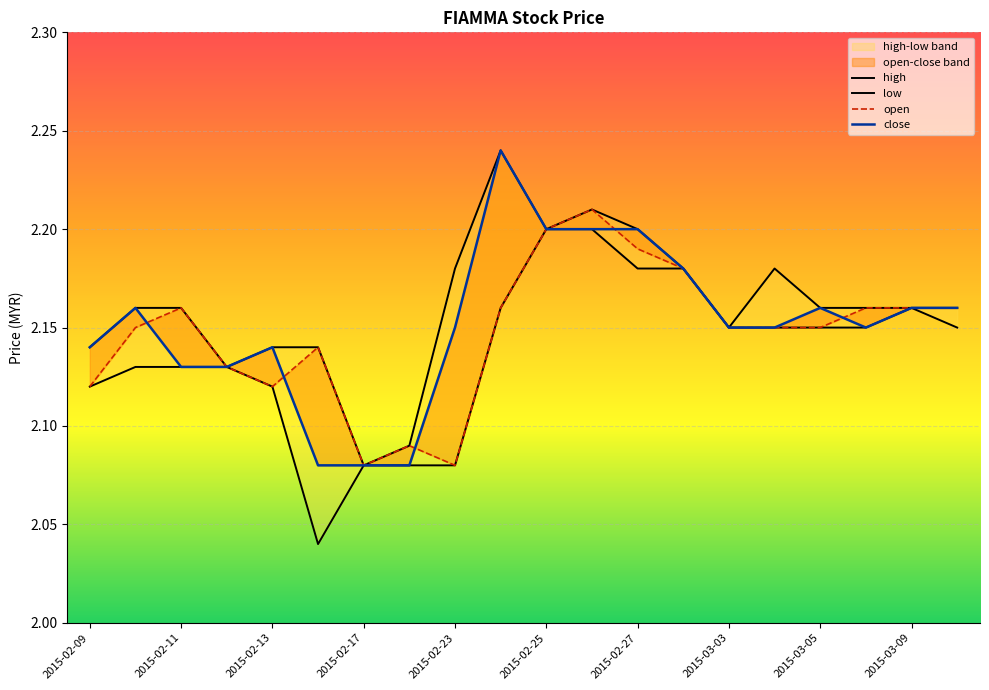

How many open values are between 2 and 3?

20